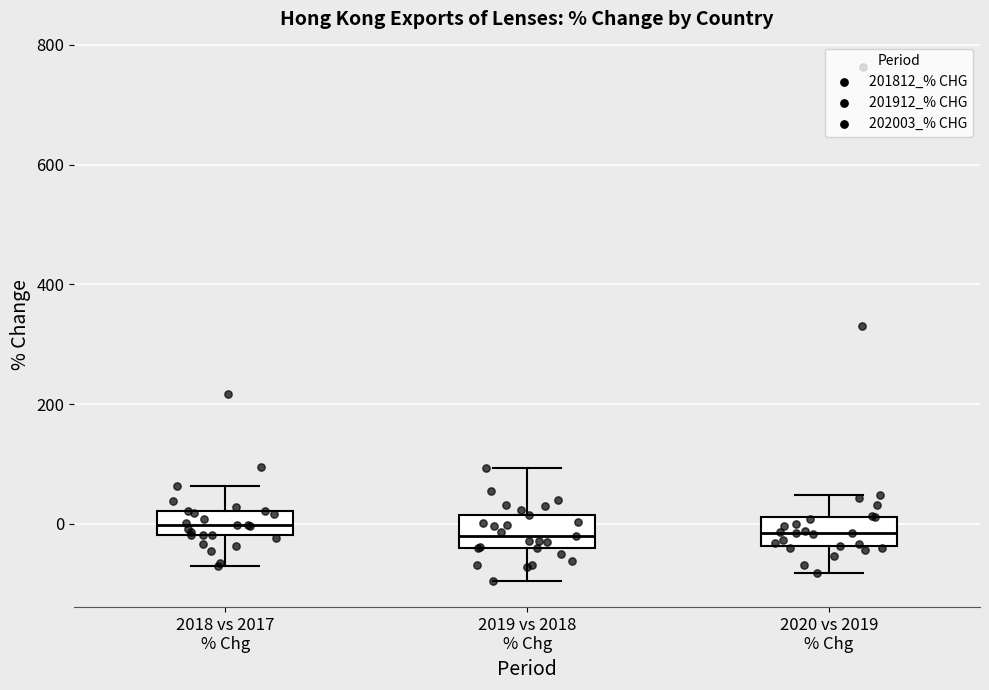

Reading left to right, read every box against the y-axis: the position of its median line, the range the box covers, and the ends of its whiskers. The values are not printed on the chart, so give them approximately, as read against the axis.

2018 vs 2017 % Chg: median 0, box -20 to 20, whiskers -60 to 60
2019 vs 2018 % Chg: median -20, box -40 to 20, whiskers -100 to 100
2020 vs 2019 % Chg: median -20, box -40 to 20, whiskers -80 to 40